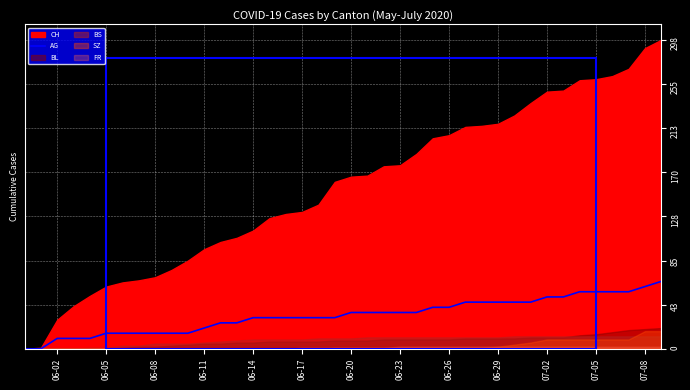

The value of AG at 06-23 is 35. True or false?

True